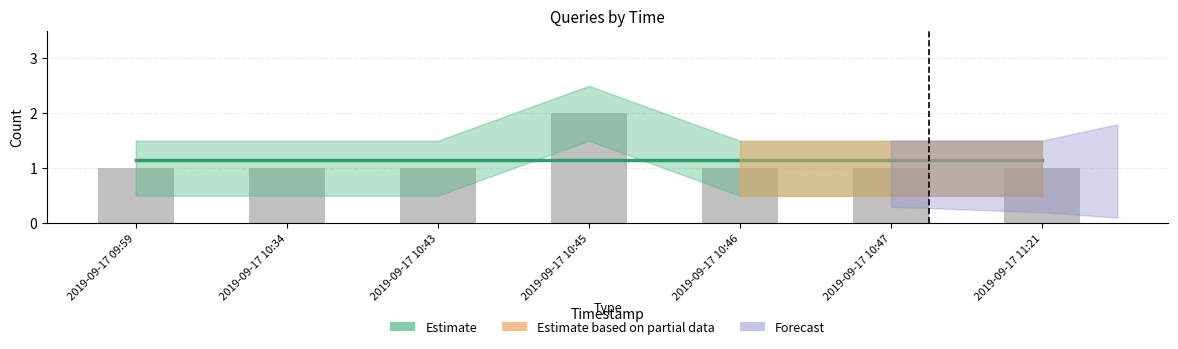

What is the ratio of the value at 2019-09-17 11:21 to the value at 2019-09-17 10:47?

1.0